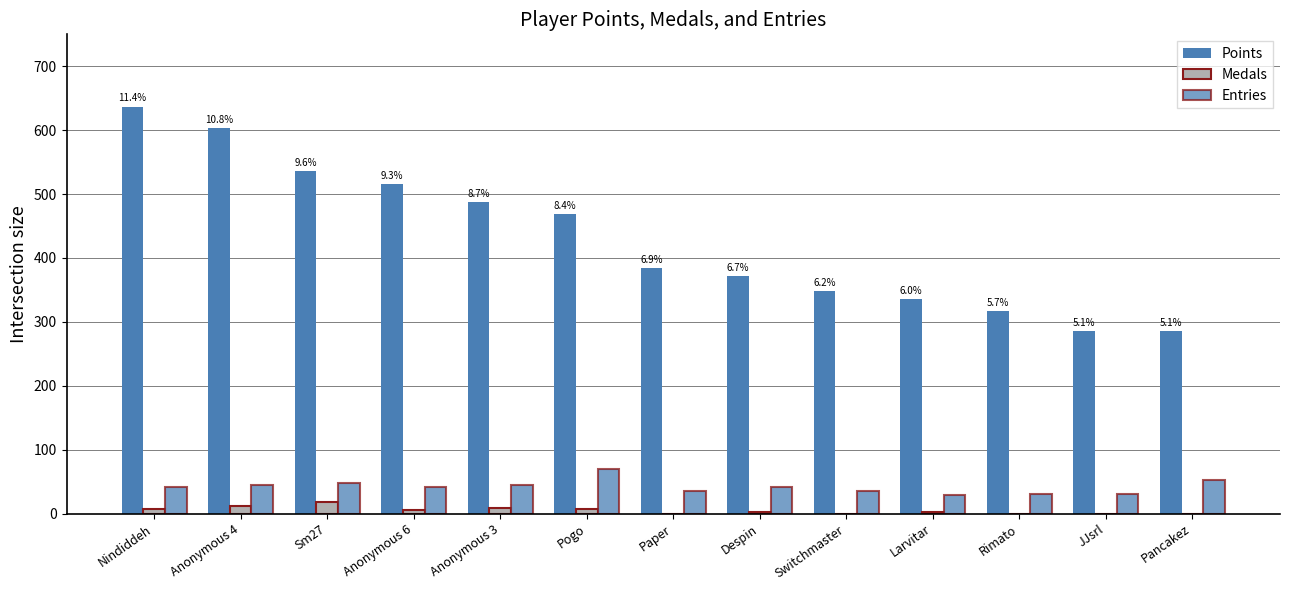

At which label is Medals closest to 9?

Anonymous 3